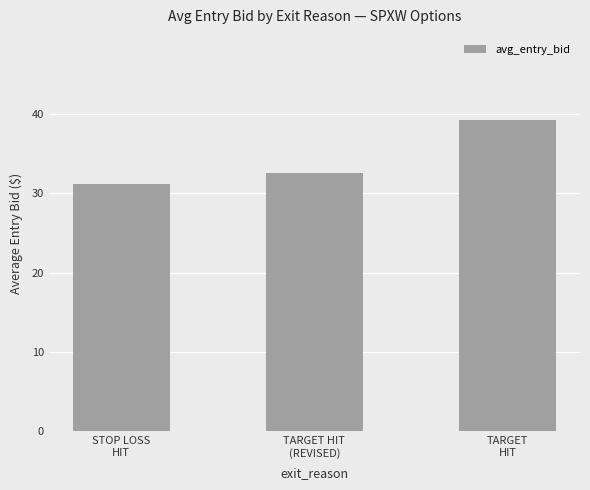

What position from the right is TARGET HIT
(REVISED)?

2